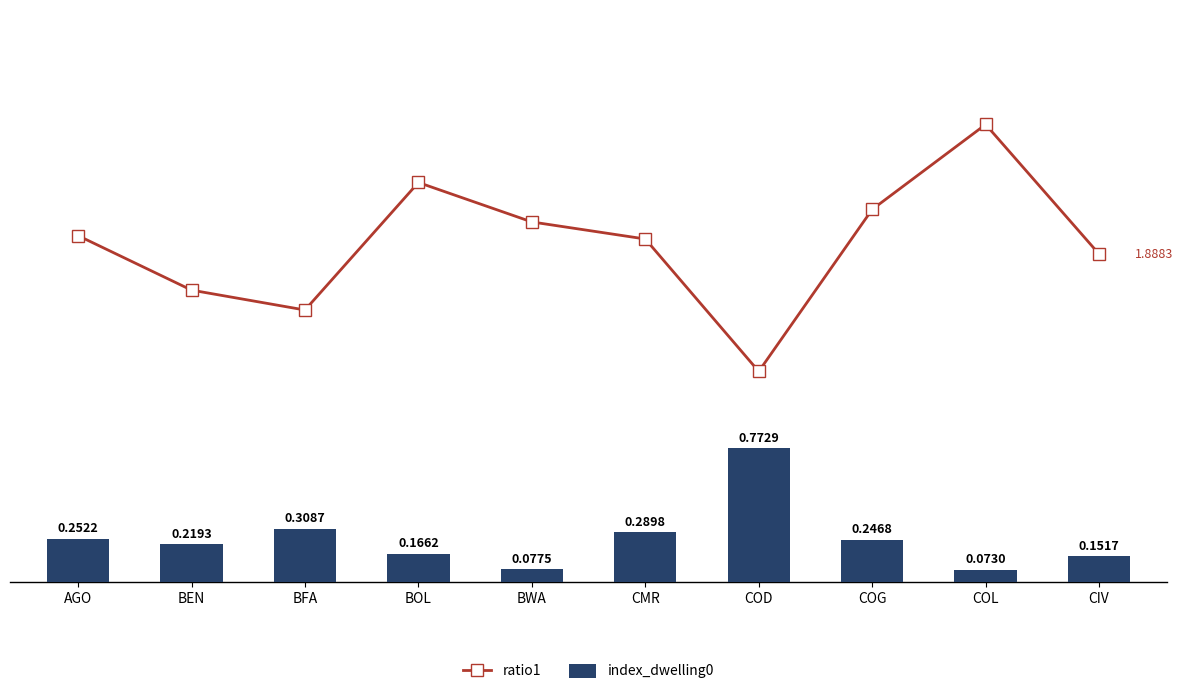

At CIV, list the series in order from largest to smallest.

ratio1, index_dwelling0